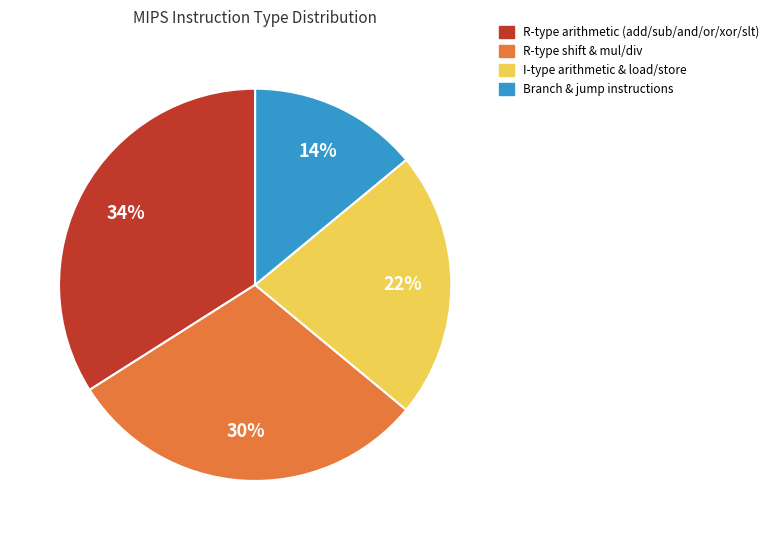

To the nearest percent, what is the average slice percentage?

25%